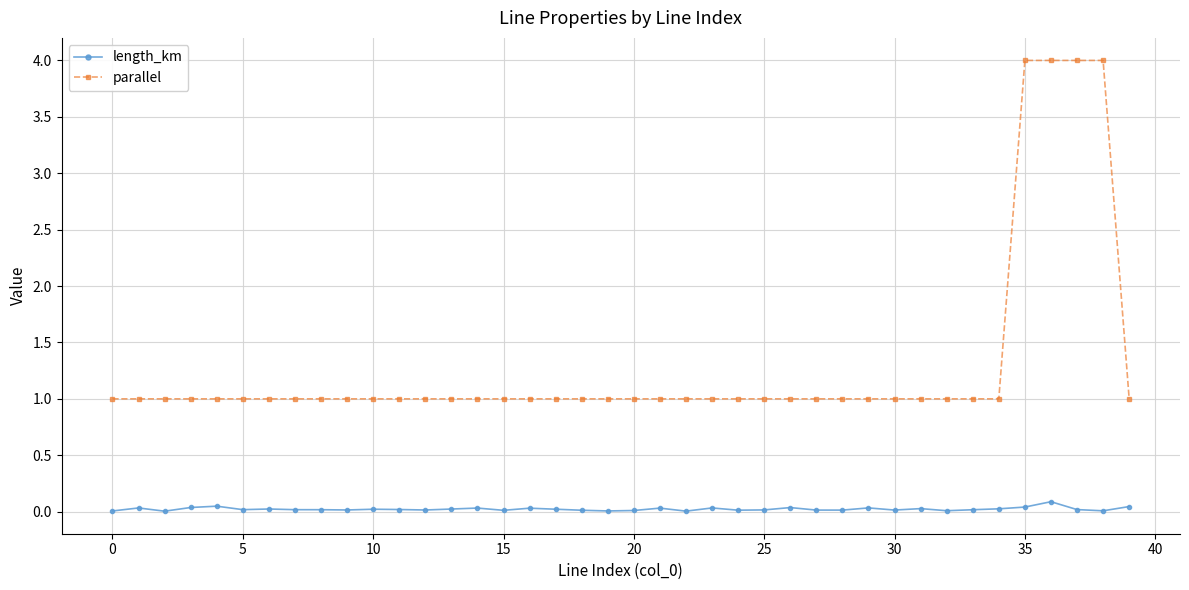

What is the sum of all length_km values?

0.9